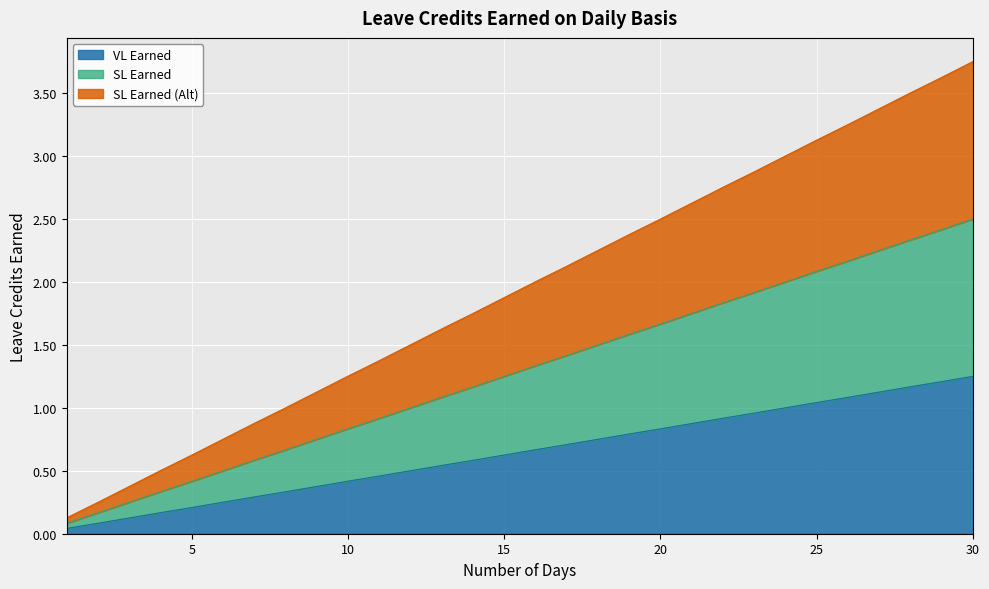

True or false: SL Earned and VL Earned intersect in this chart.

False